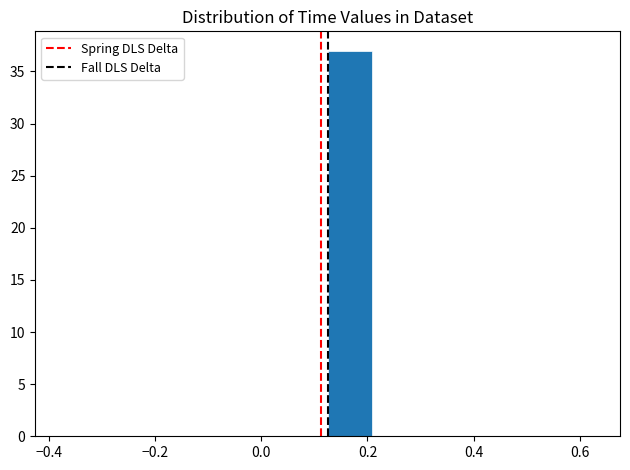

Reading left to right, list every bar in this chart as the range it spans on the x-axis followed by its height. Neither the bar edges nor the heights are printed on the chart, so give them approximately, as read against the axes.

-0.38 to -0.30: 0
-0.30 to -0.20: 0
-0.20 to -0.12: 0
-0.12 to -0.04: 0
-0.04 to 0.04: 0
0.04 to 0.12: 0
0.12 to 0.20: 37
0.20 to 0.30: 0
0.30 to 0.38: 0
0.38 to 0.46: 0
0.46 to 0.54: 0
0.54 to 0.62: 0